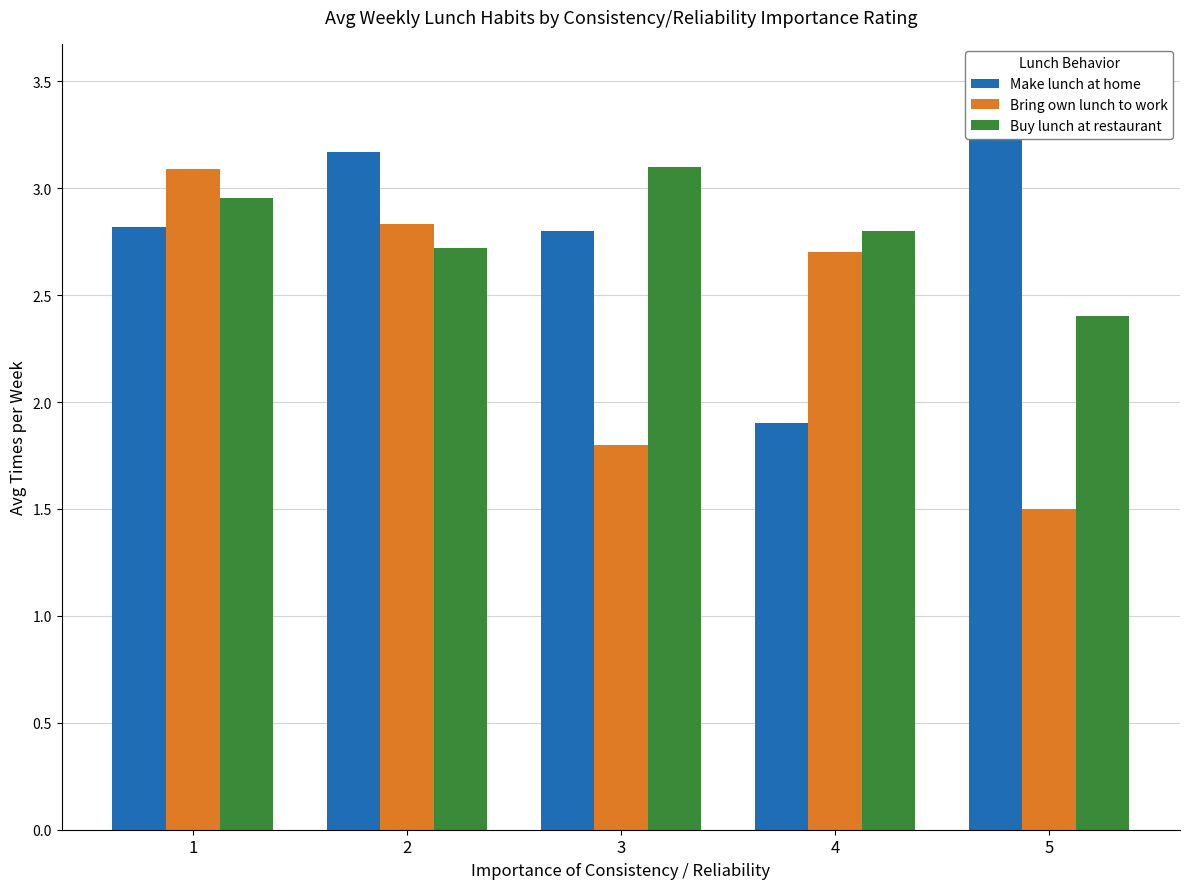

At which category does the chart reach its peak across all series?

5